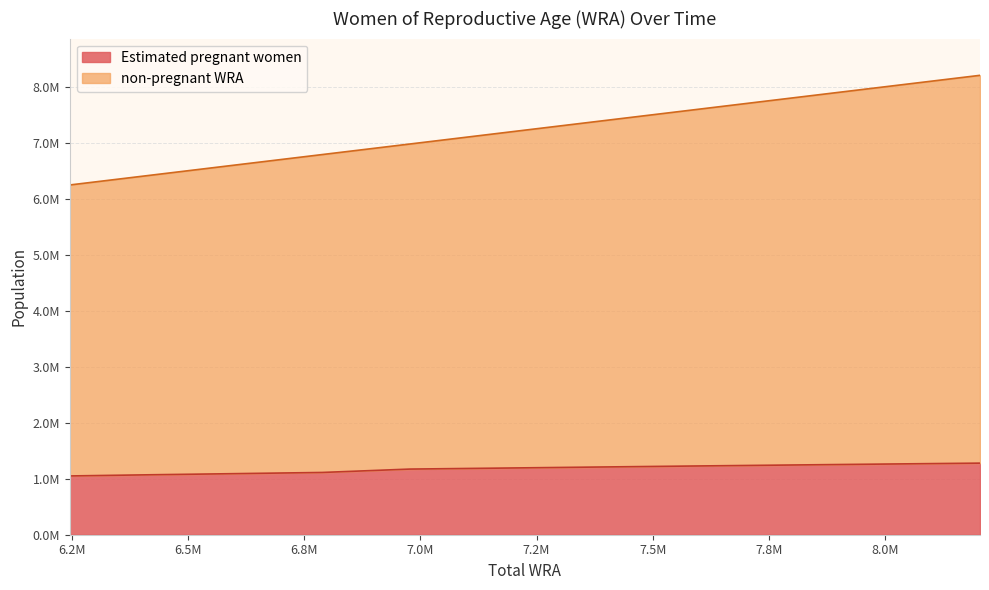

True or false: Estimated pregnant women and non-pregnant WRA cross at least once.

False